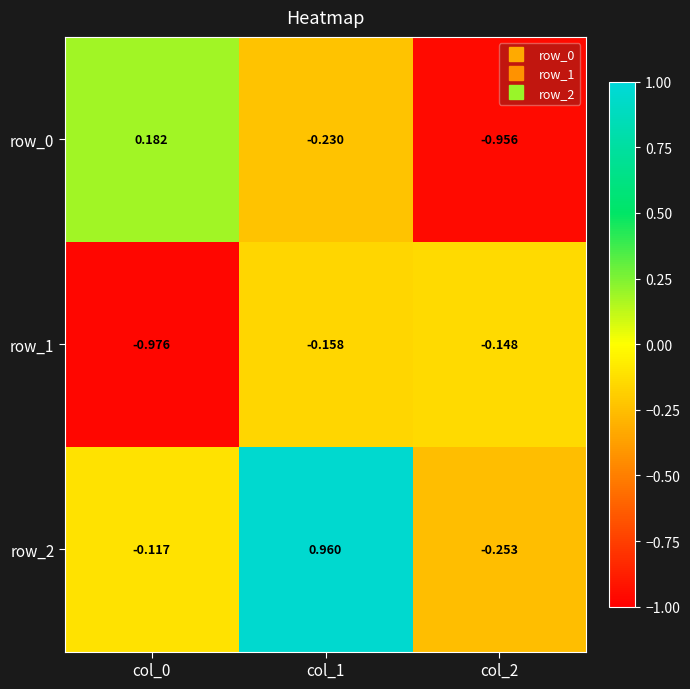

The value of row_2 at col_2 is -0.3. True or false?

False